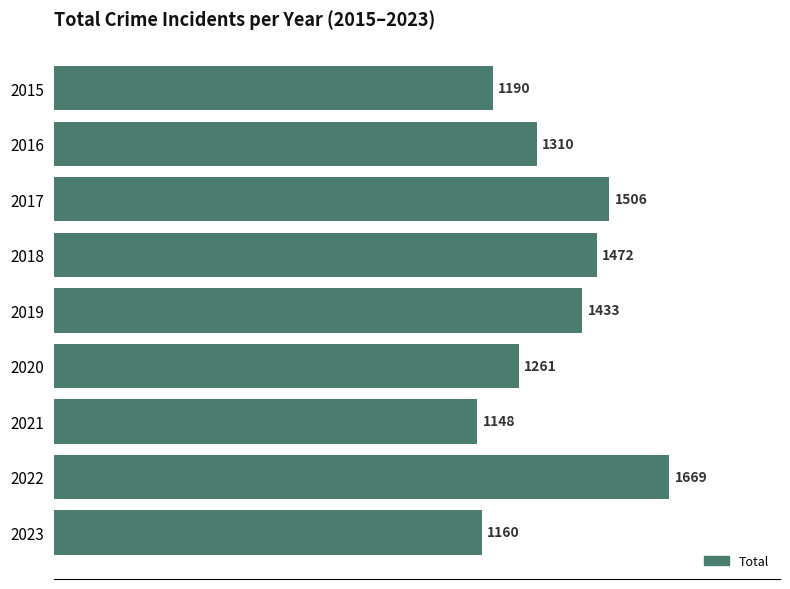

What is the average value?

1350